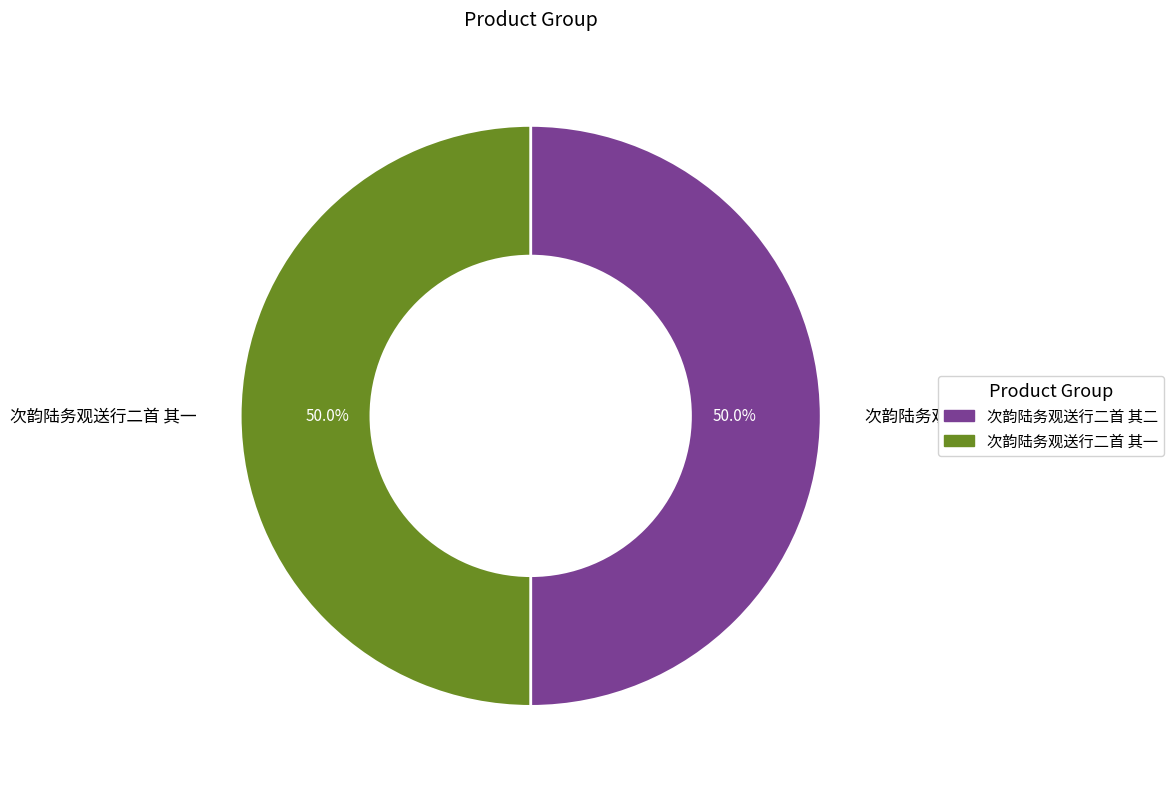

To the nearest percent, what percentage of the pie is 次韵陆务观送行二首 其二?

50%